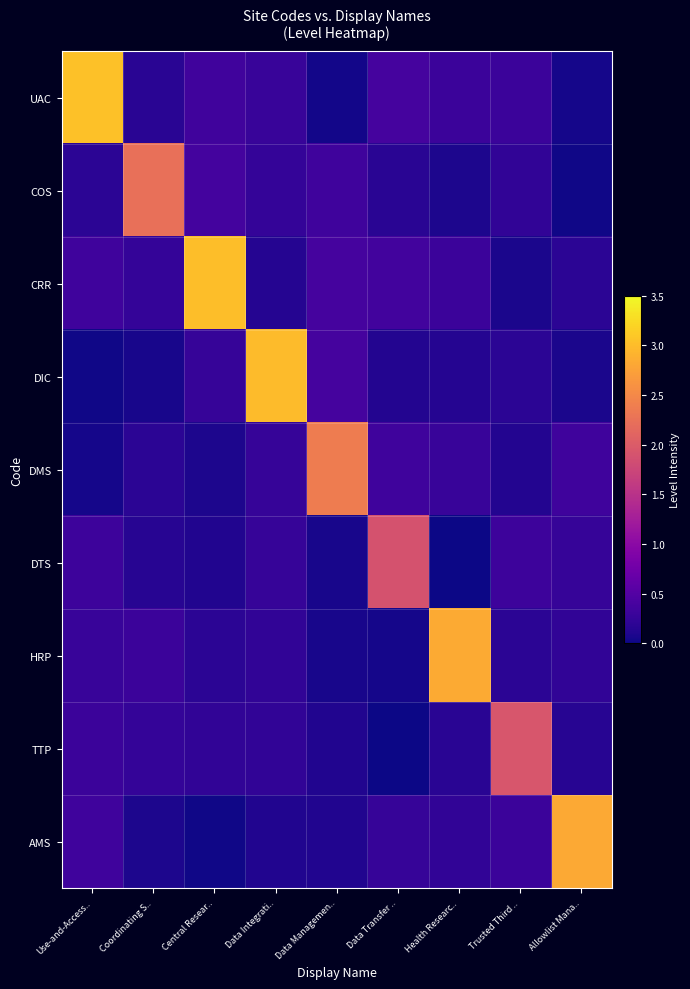

Reading right to left, what are all the values shown in this chart?

UAC: Allowlist Mana..=0.1	Trusted Third ..=0.3	Health Researc..=0.3	Data Transfer ..=0.4	Data Managemen..=0.0	Data Integrati..=0.3	Central Resear..=0.3	Coordinating S..=0.2	Use-and-Access..=3.0
COS: Allowlist Mana..=0.0	Trusted Third ..=0.2	Health Researc..=0.1	Data Transfer ..=0.2	Data Managemen..=0.3	Data Integrati..=0.3	Central Resear..=0.4	Coordinating S..=2.2	Use-and-Access..=0.2
CRR: Allowlist Mana..=0.2	Trusted Third ..=0.1	Health Researc..=0.3	Data Transfer ..=0.4	Data Managemen..=0.4	Data Integrati..=0.1	Central Resear..=3.0	Coordinating S..=0.3	Use-and-Access..=0.3
DIC: Allowlist Mana..=0.1	Trusted Third ..=0.2	Health Researc..=0.1	Data Transfer ..=0.1	Data Managemen..=0.4	Data Integrati..=3.0	Central Resear..=0.3	Coordinating S..=0.1	Use-and-Access..=0.0
DMS: Allowlist Mana..=0.3	Trusted Third ..=0.1	Health Researc..=0.3	Data Transfer ..=0.3	Data Managemen..=2.4	Data Integrati..=0.3	Central Resear..=0.1	Coordinating S..=0.2	Use-and-Access..=0.1
DTS: Allowlist Mana..=0.3	Trusted Third ..=0.3	Health Researc..=0.0	Data Transfer ..=1.9	Data Managemen..=0.1	Data Integrati..=0.3	Central Resear..=0.1	Coordinating S..=0.2	Use-and-Access..=0.3
HRP: Allowlist Mana..=0.2	Trusted Third ..=0.2	Health Researc..=2.8	Data Transfer ..=0.0	Data Managemen..=0.1	Data Integrati..=0.2	Central Resear..=0.2	Coordinating S..=0.3	Use-and-Access..=0.3
TTP: Allowlist Mana..=0.2	Trusted Third ..=1.9	Health Researc..=0.2	Data Transfer ..=0.0	Data Managemen..=0.1	Data Integrati..=0.2	Central Resear..=0.2	Coordinating S..=0.3	Use-and-Access..=0.3
AMS: Allowlist Mana..=2.8	Trusted Third ..=0.3	Health Researc..=0.2	Data Transfer ..=0.3	Data Managemen..=0.1	Data Integrati..=0.1	Central Resear..=0.0	Coordinating S..=0.1	Use-and-Access..=0.3